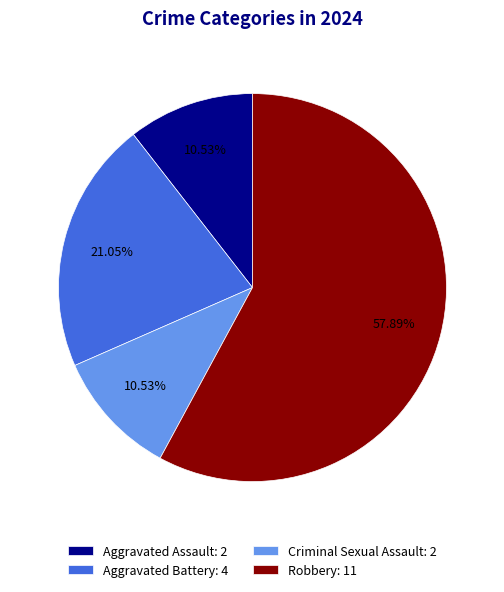

Approximately how many times larger is the value at Aggravated Assault: 2 compared to Criminal Sexual Assault: 2?

1.0